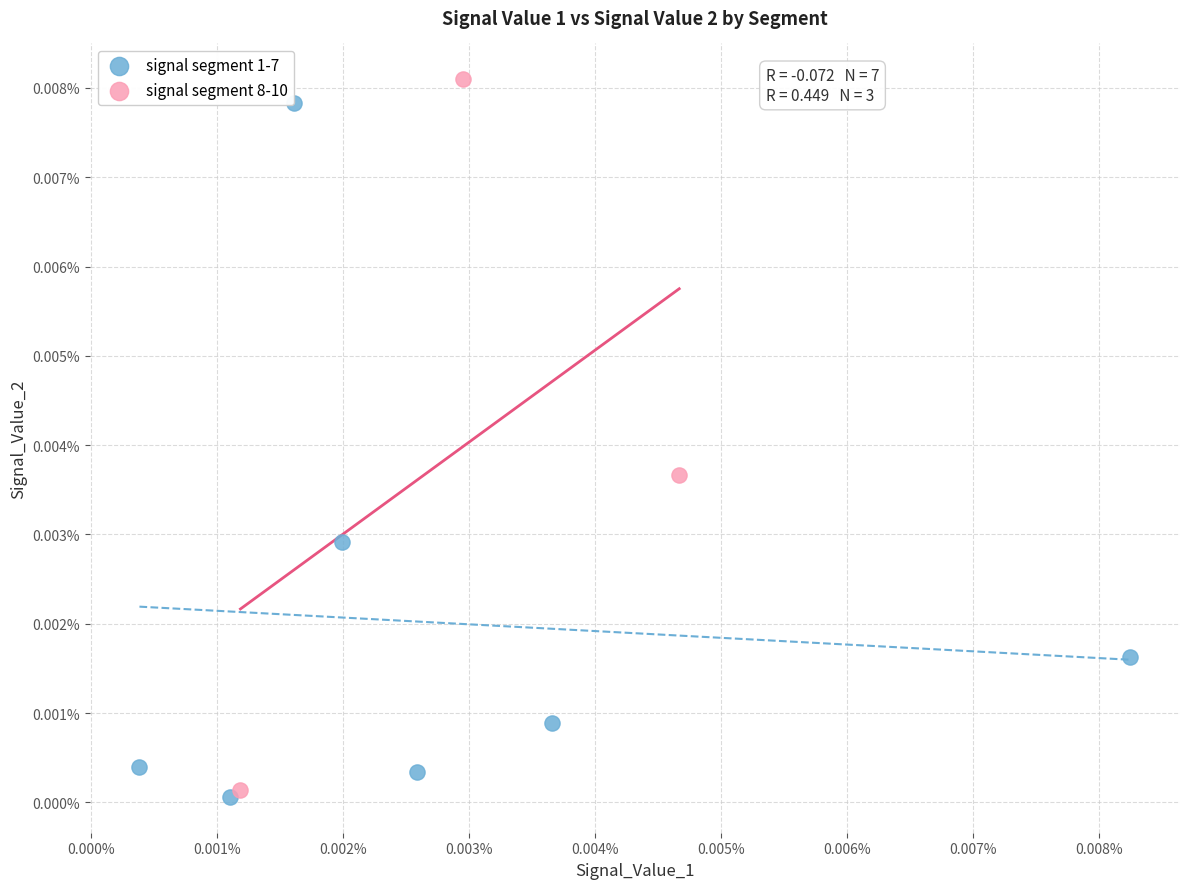

What are all the series names shown in the legend?

signal segment 1-7, signal segment 8-10